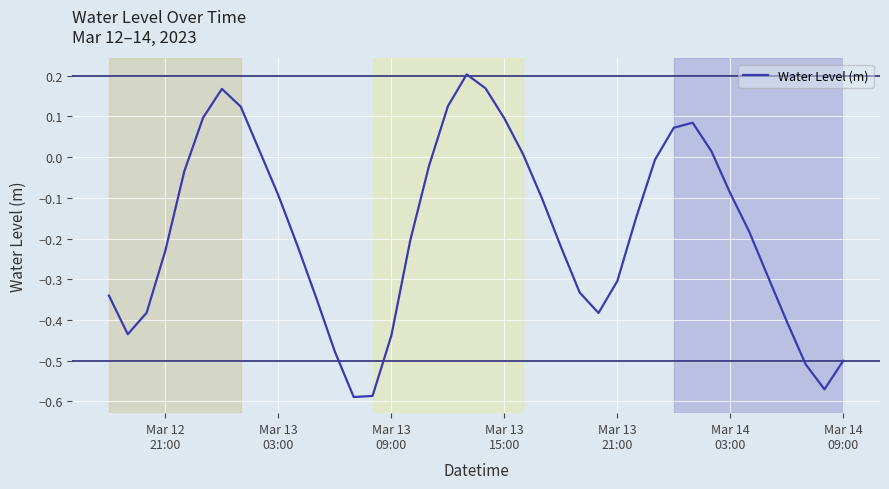

What is the difference between the maximum and second lowest values?

0.8